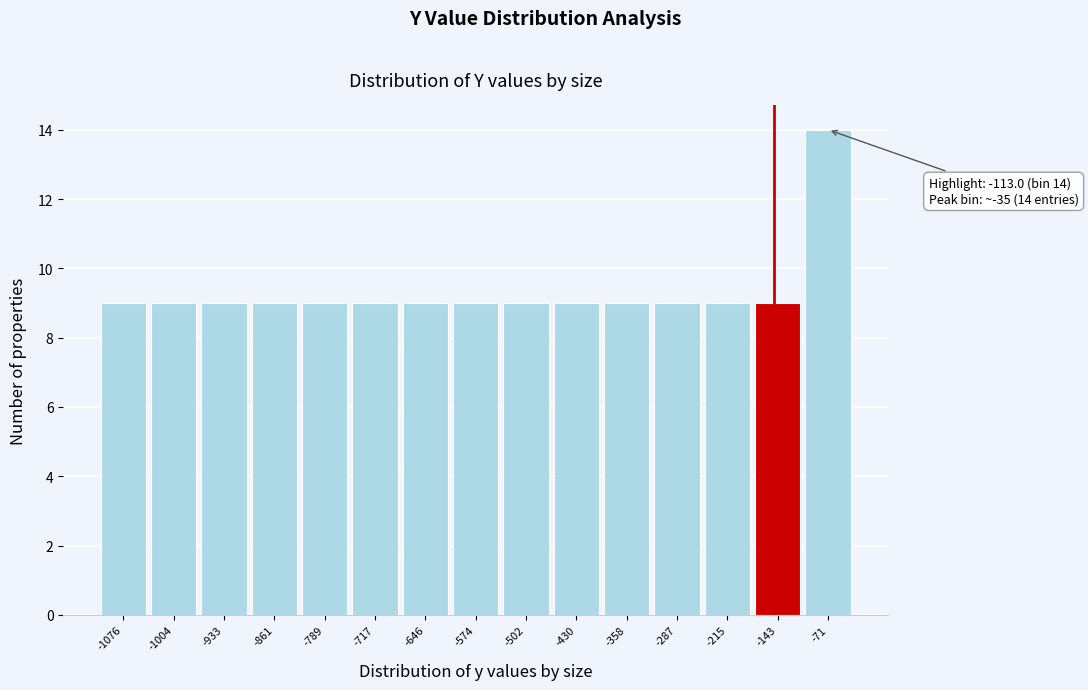

Reading left to right, transcribe all the data shown in this chart.

-1076=9	-1004=9	-933=9	-861=9	-789=9	-717=9	-646=9	-574=9	-502=9	-430=9	-358=9	-287=9	-215=9	-143=9	-71=14